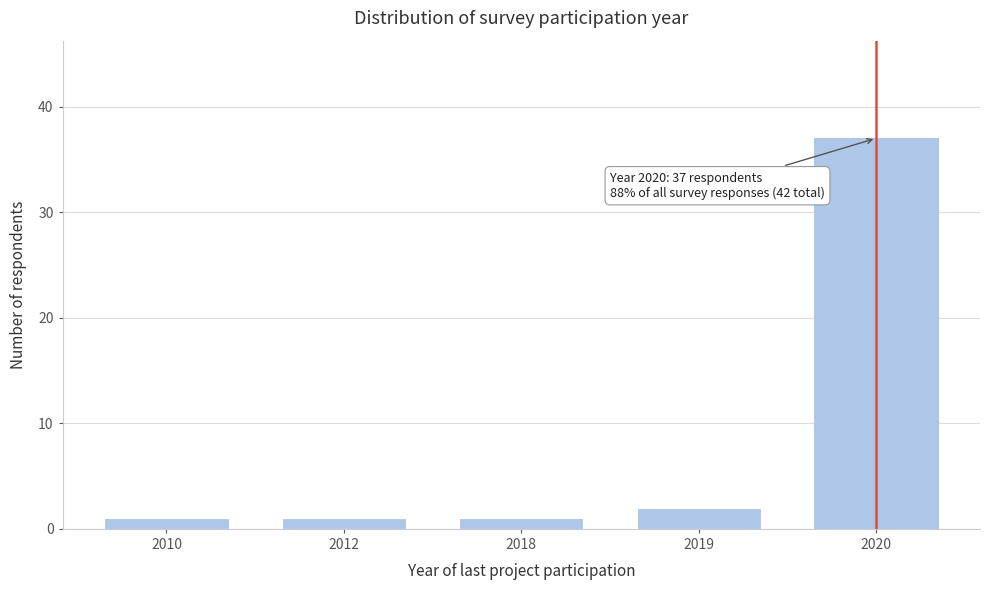

Reading right to left, list all the values displayed in this chart.

37	2	1	1	1